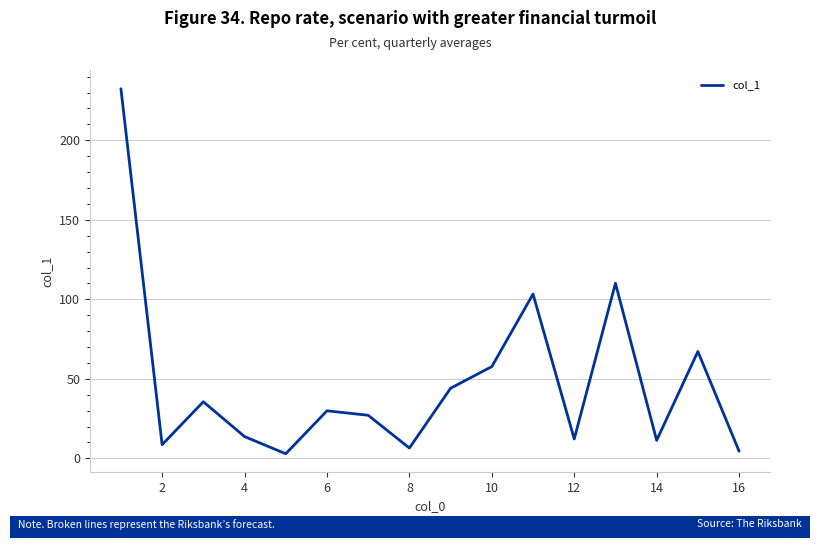

How many values are below 29?

8